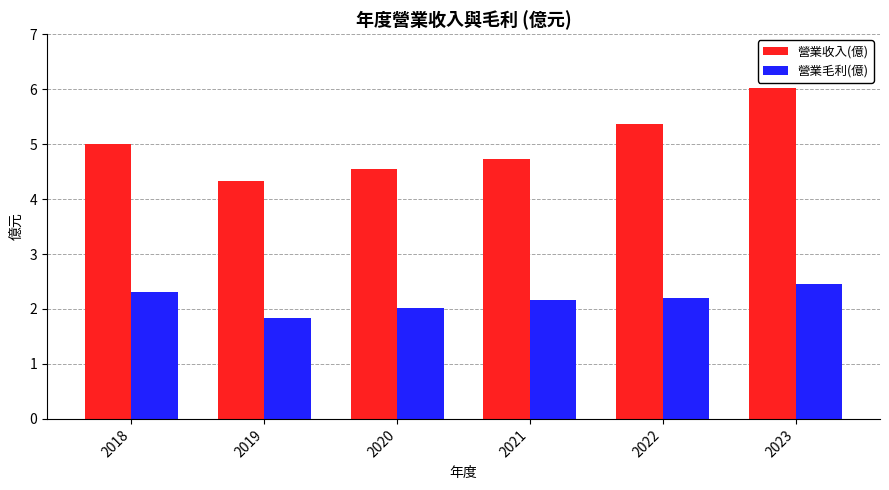

At which label does 營業收入(億) first exceed 5?

2018